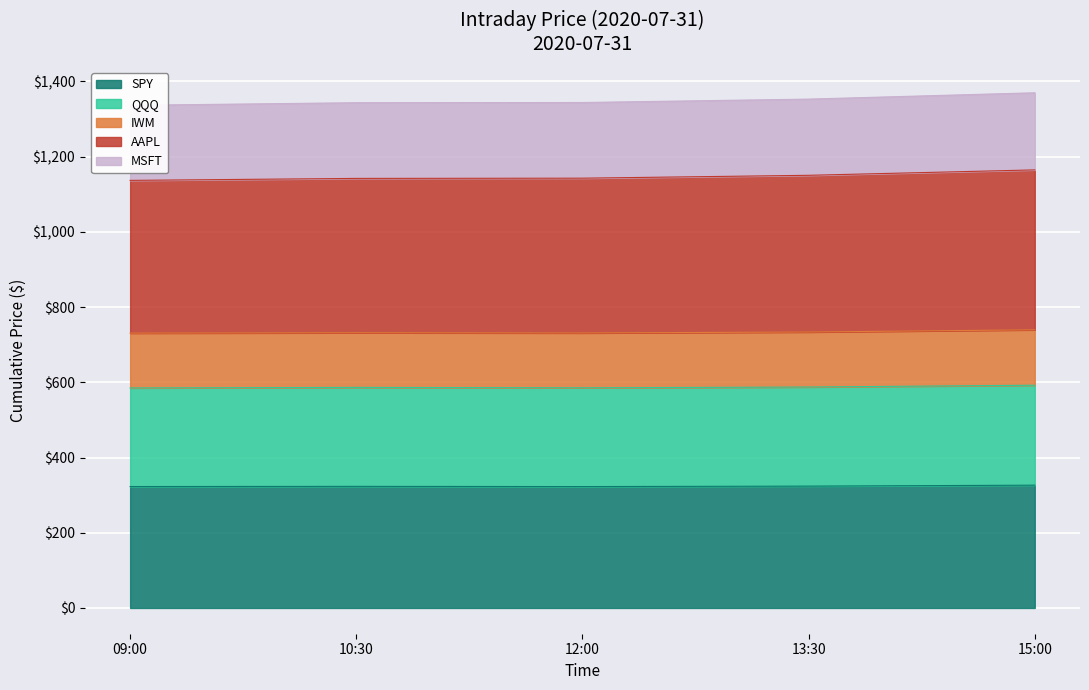

Which series has the largest total across all categories?

AAPL